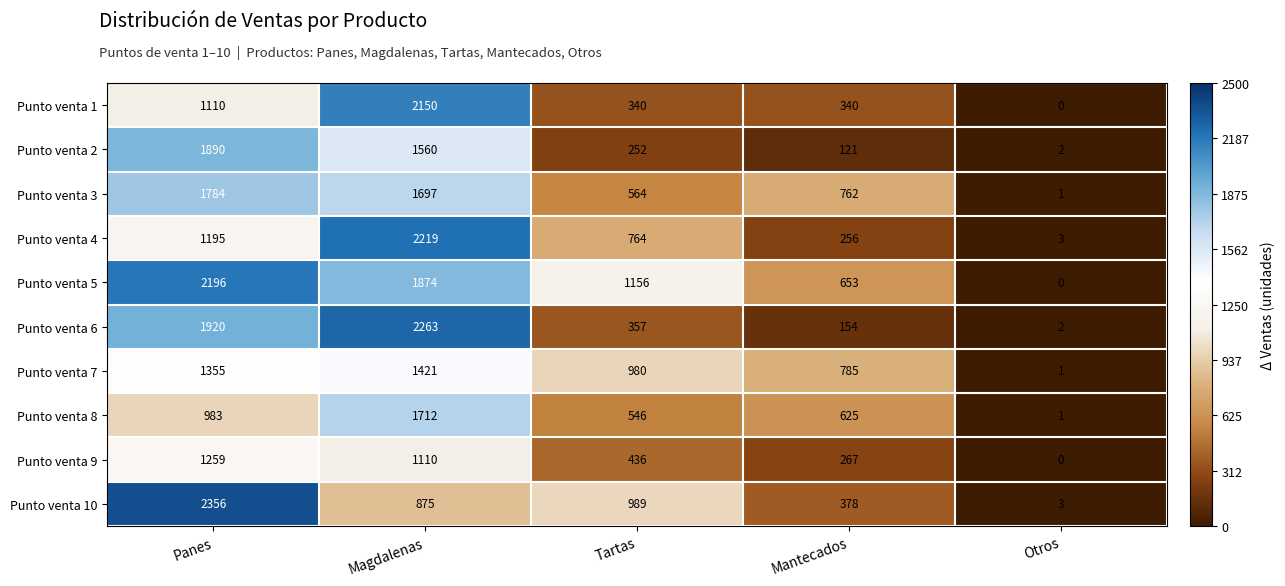

What is the approximate value of Punto venta 10 at Panes?

2356